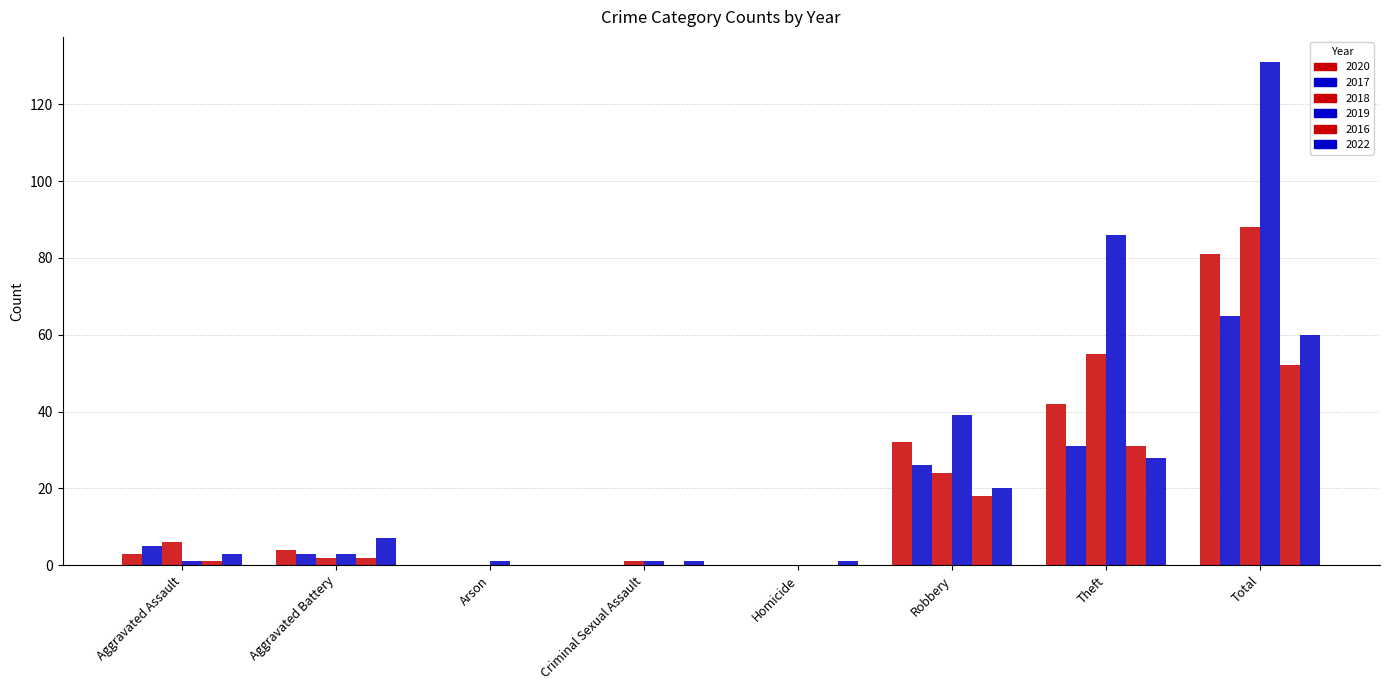

Count the number of data series in this chart.

6